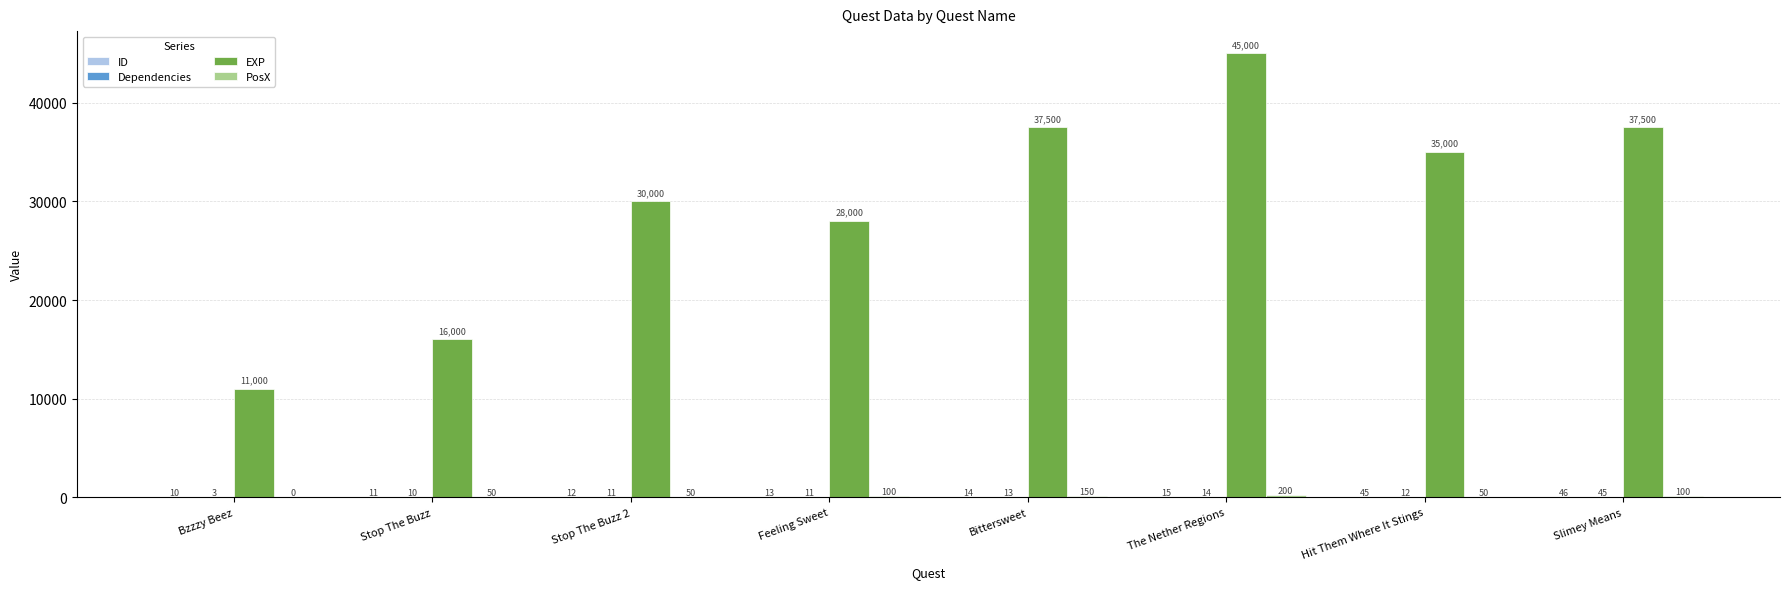

Which series has the largest total across all categories?

EXP